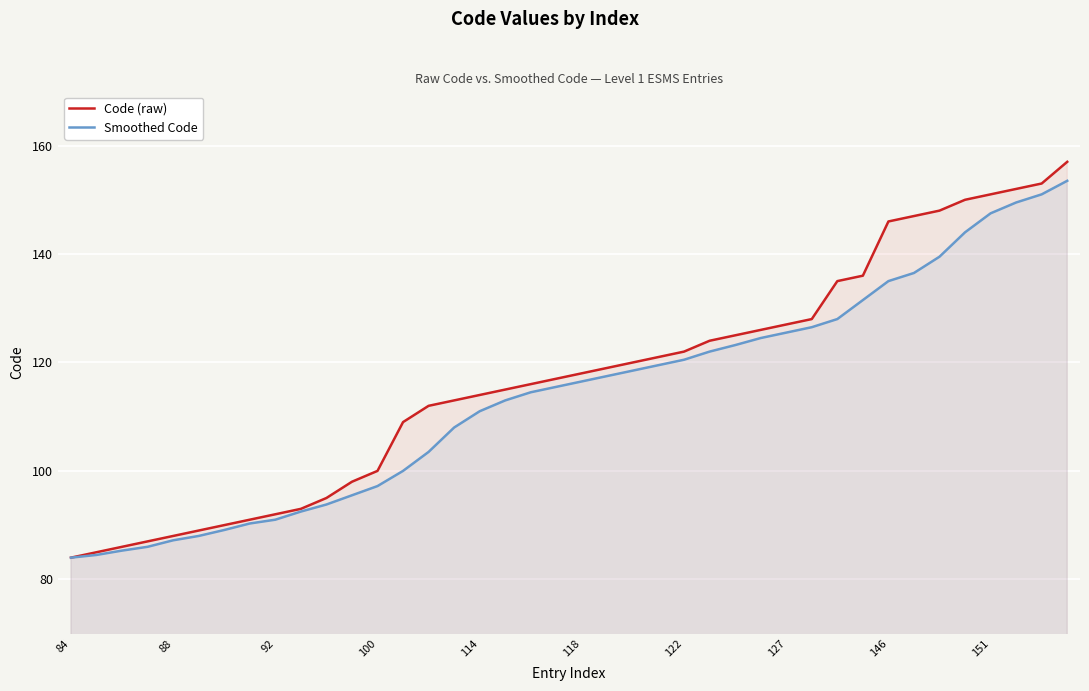

True or false: Smoothed Code has a value of 162.3 at 27.

False